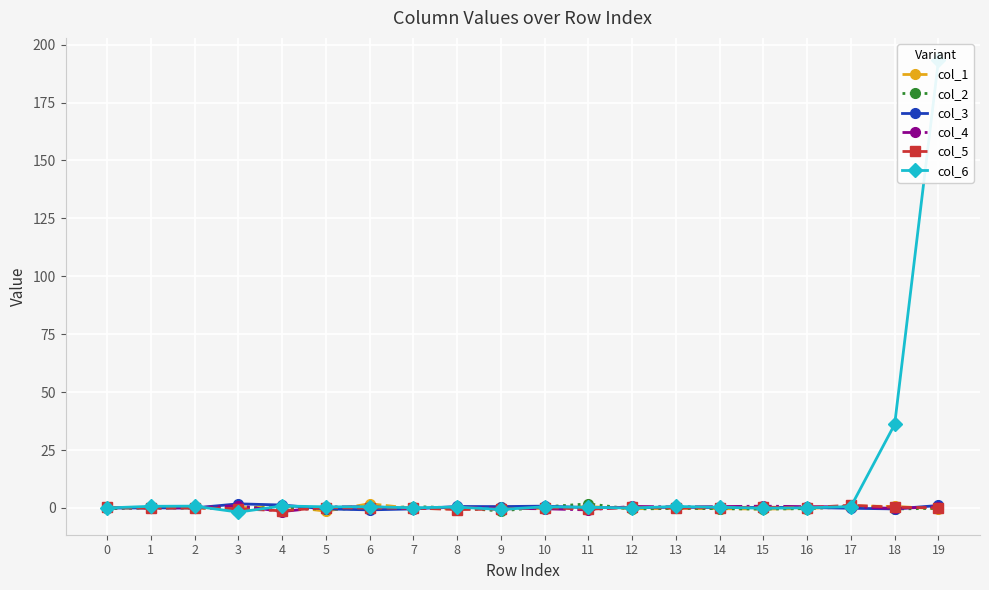

What is the highest value of the col_4 series?

1.0